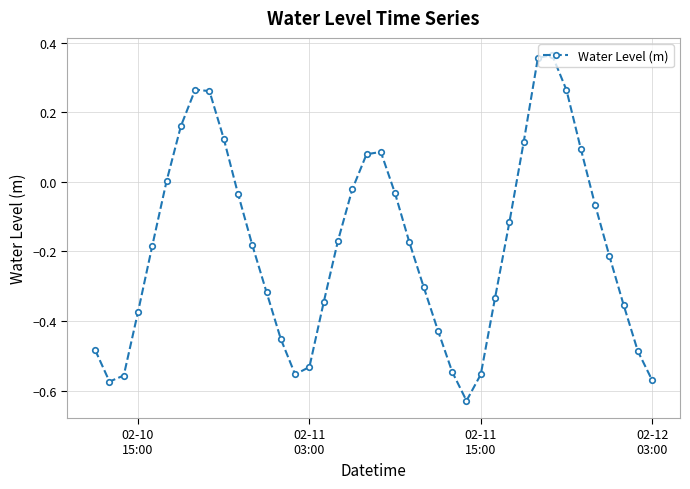

What is the difference between the maximum and minimum values?

1.0